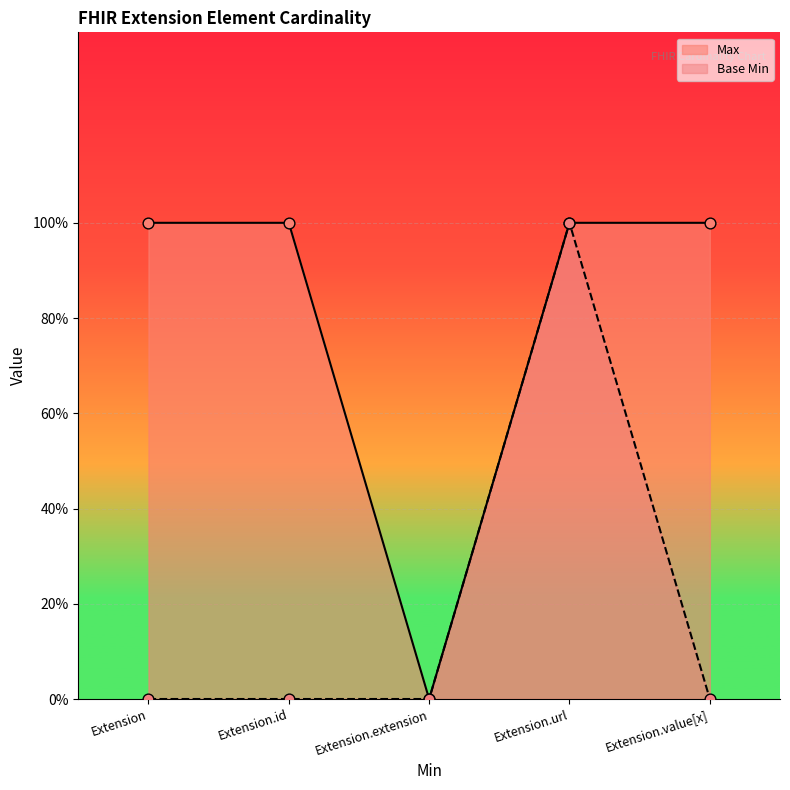

Which series has the largest Y range (max minus min)?

Max